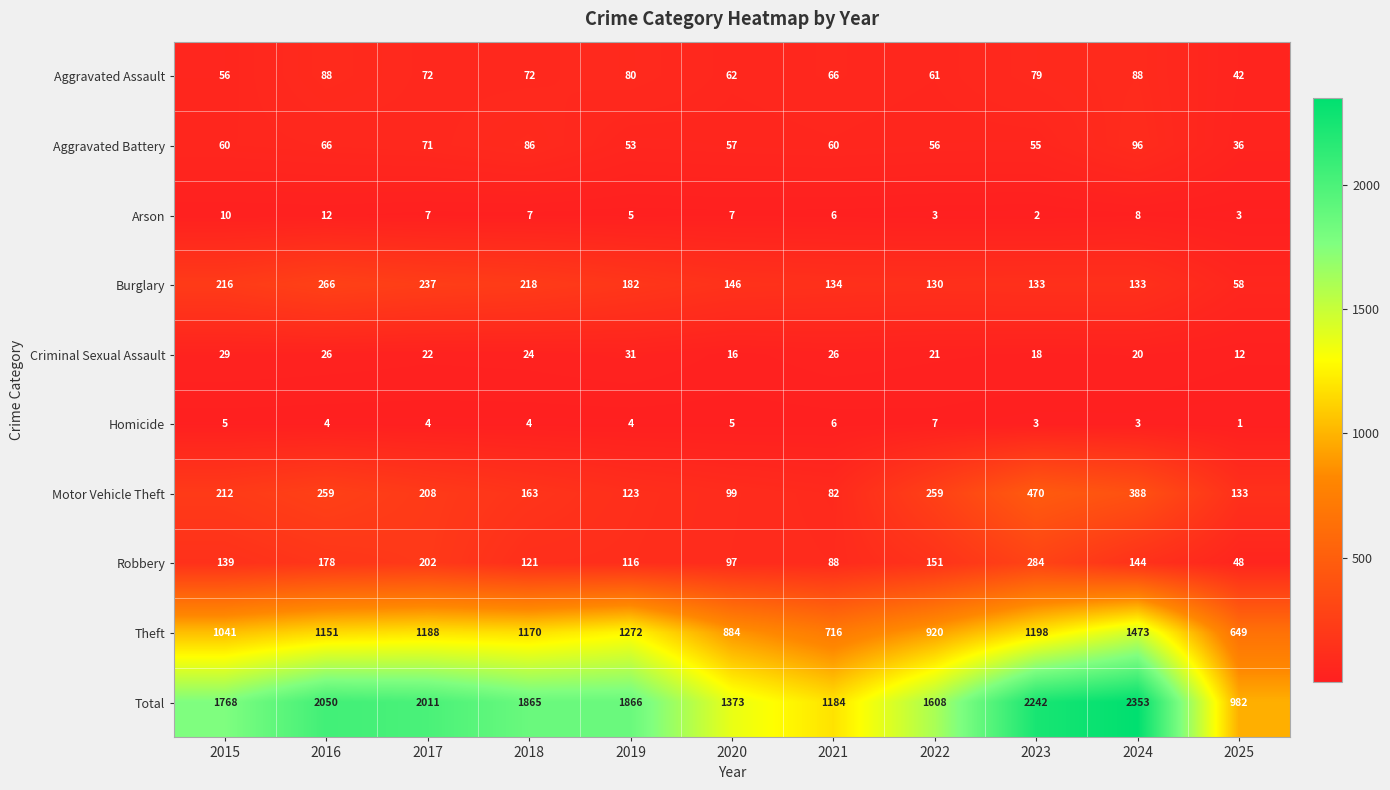

What is the difference between the maximum and minimum values in the Aggravated Assault series?

46